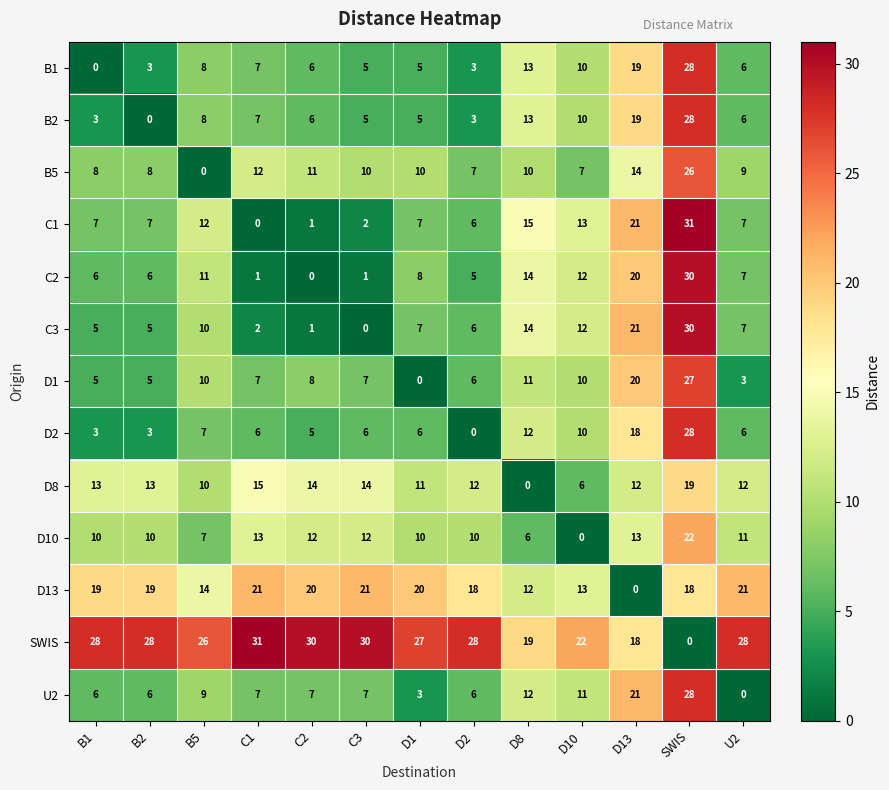

Is it true that B1 equals 3 at D8?

False